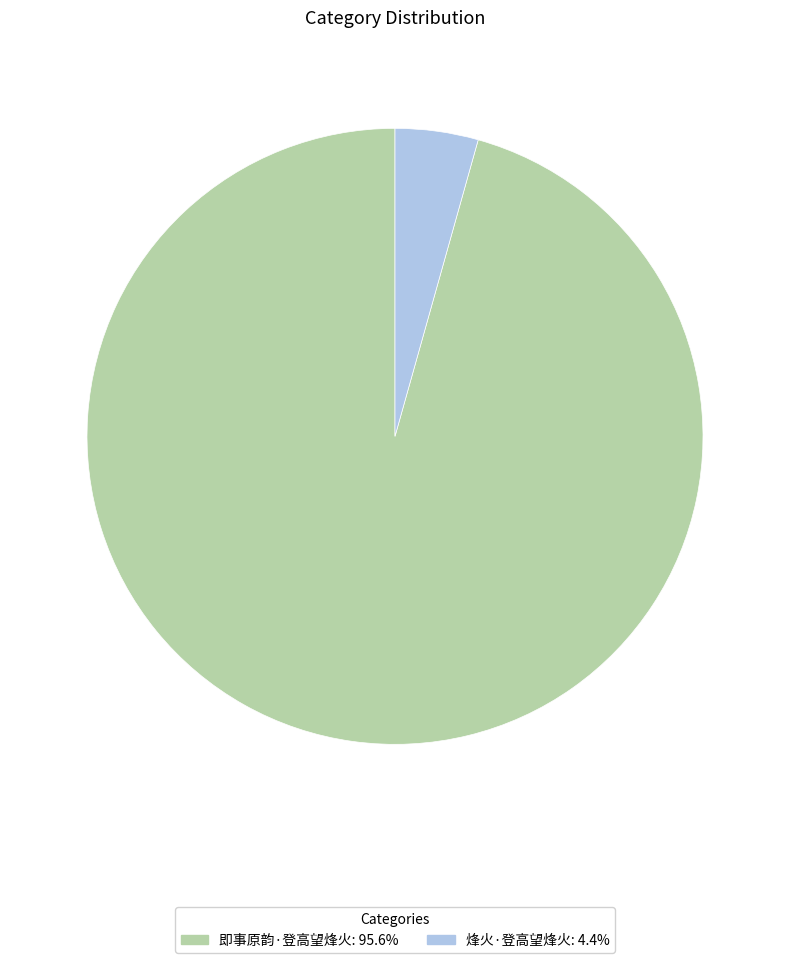

Is there a majority slice in this chart?

Yes